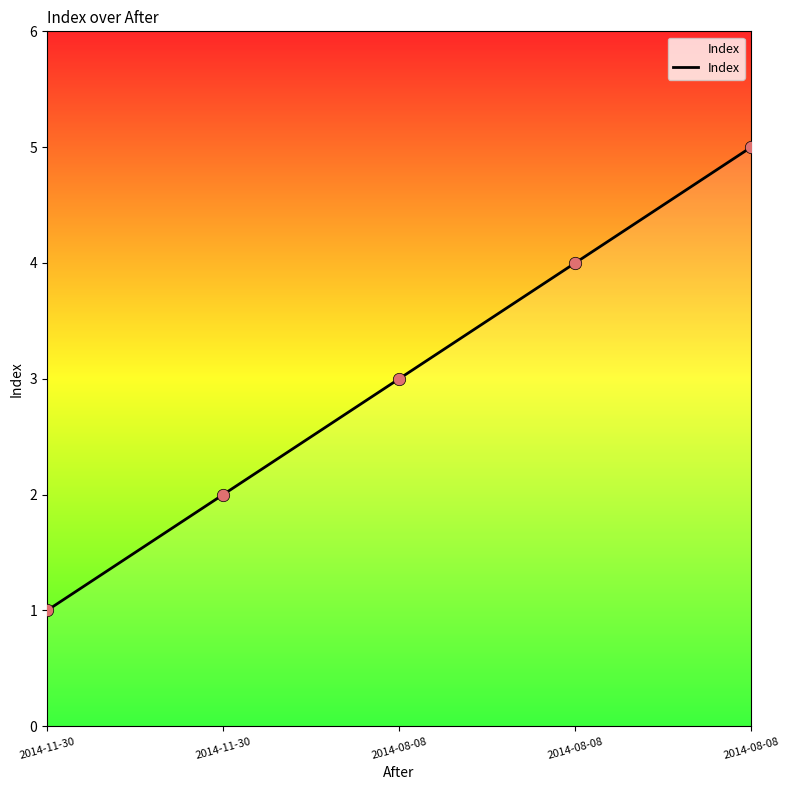

What is the change in value from 2014-11-30 to 2014-08-08?

+2